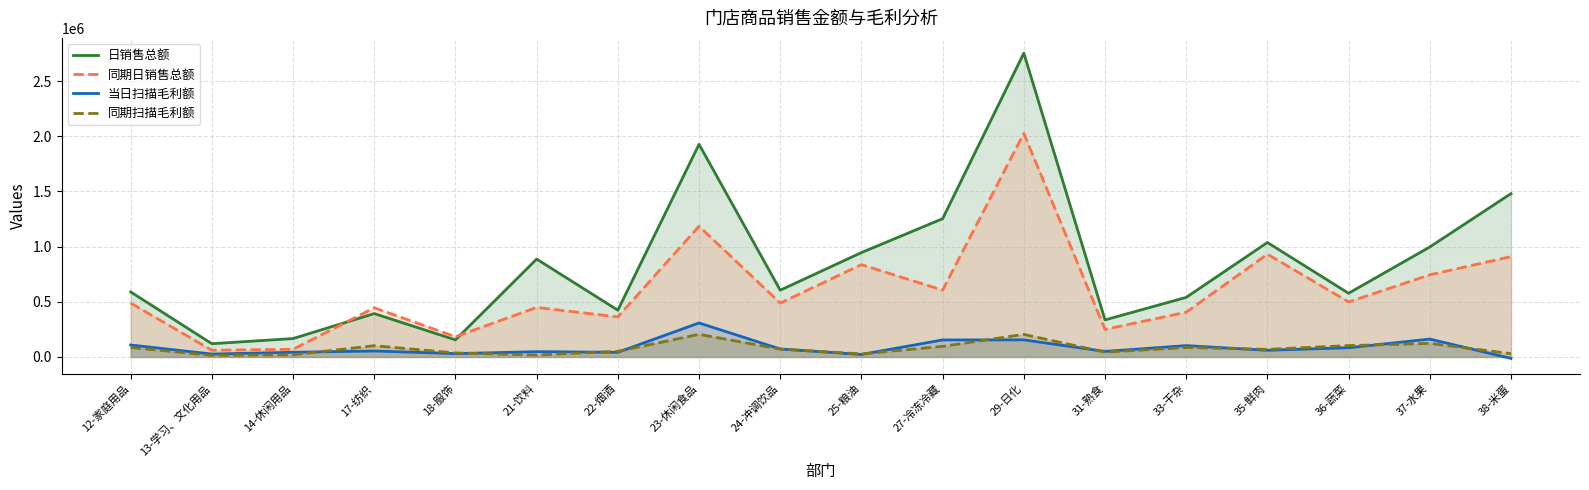

Does the chart display data point markers on the line(s)?

No